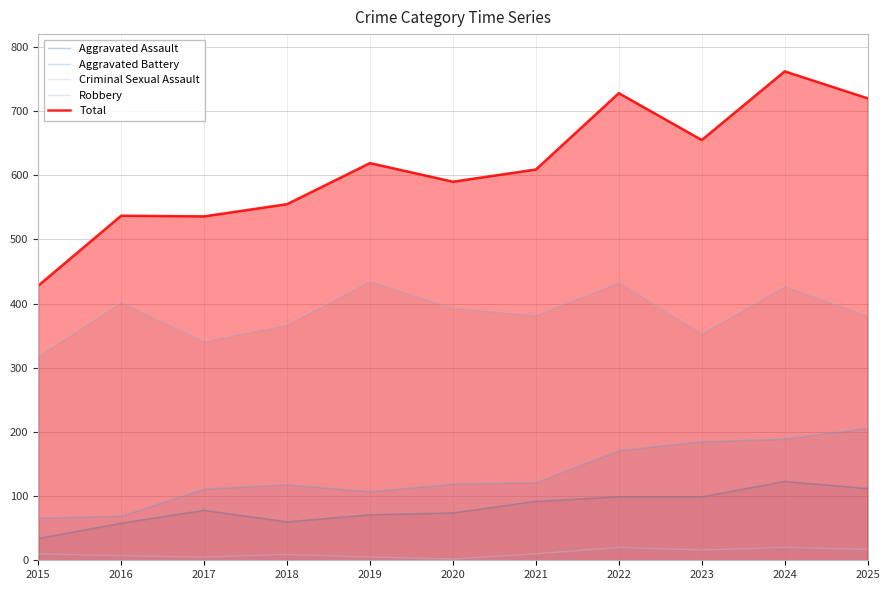

What is the average value of the Robbery series?

385